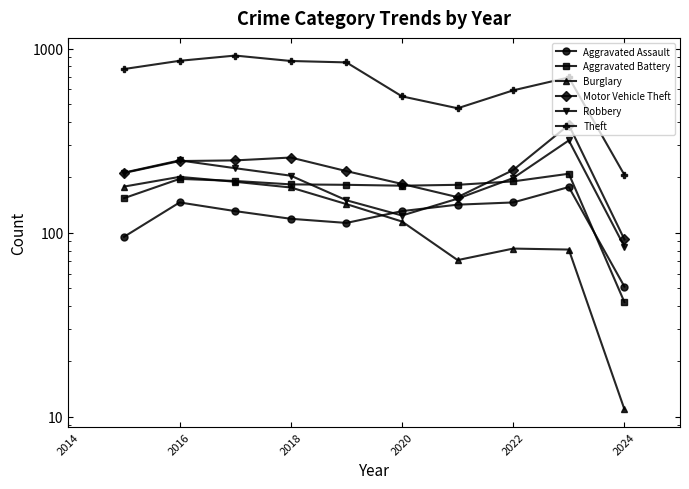

In Burglary, how many points are lower than both neighbors (excluding endpoints)?

1